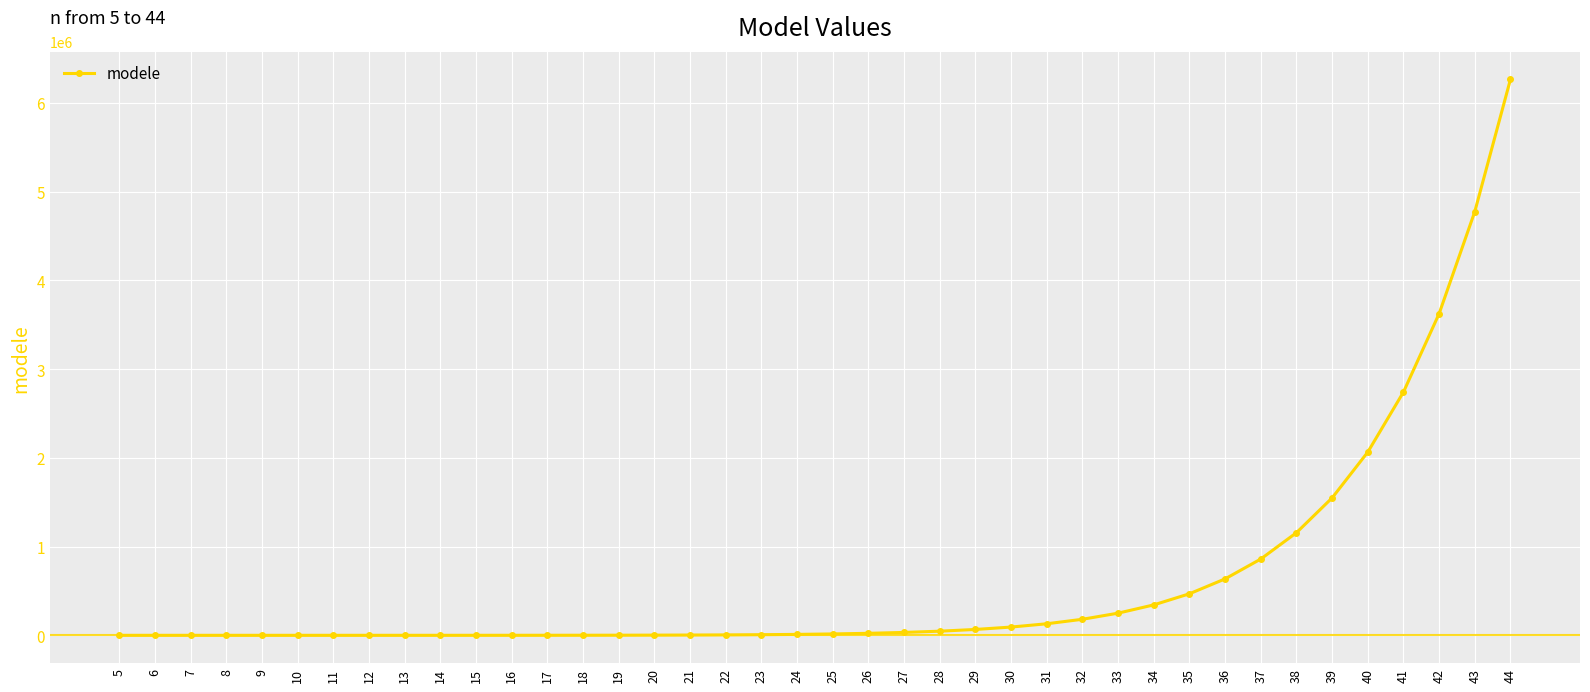

What is the maximum value shown in the chart?

6266029.4